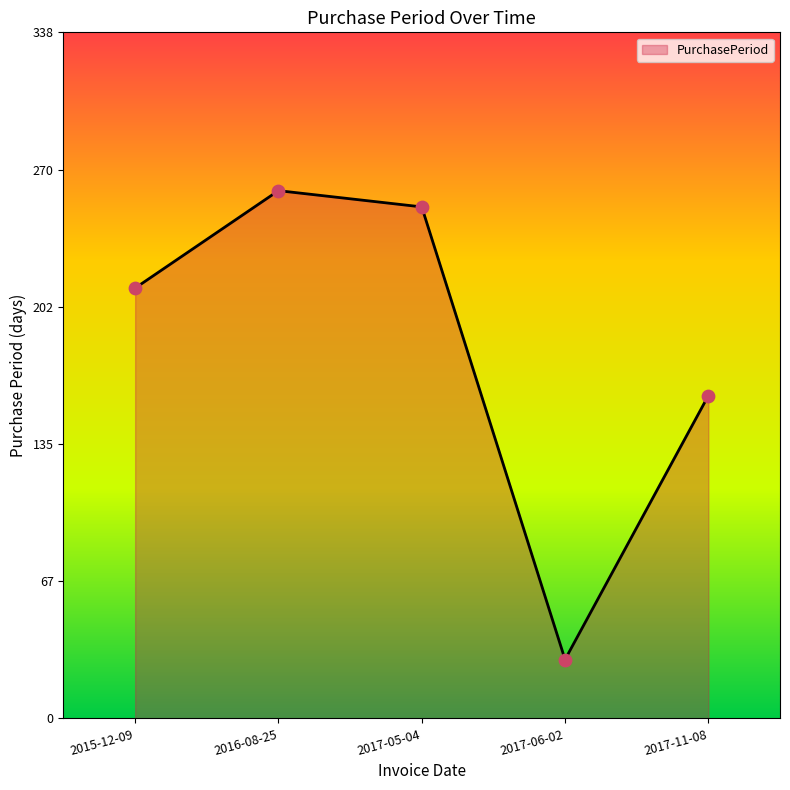

What is the change in value from 2015-12-09 to 2016-08-25?

+48